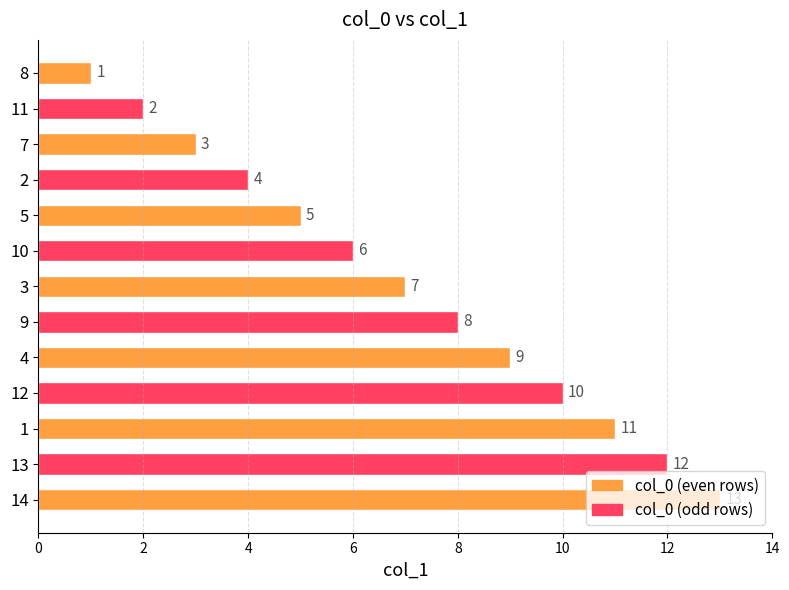

What is the average value?

7